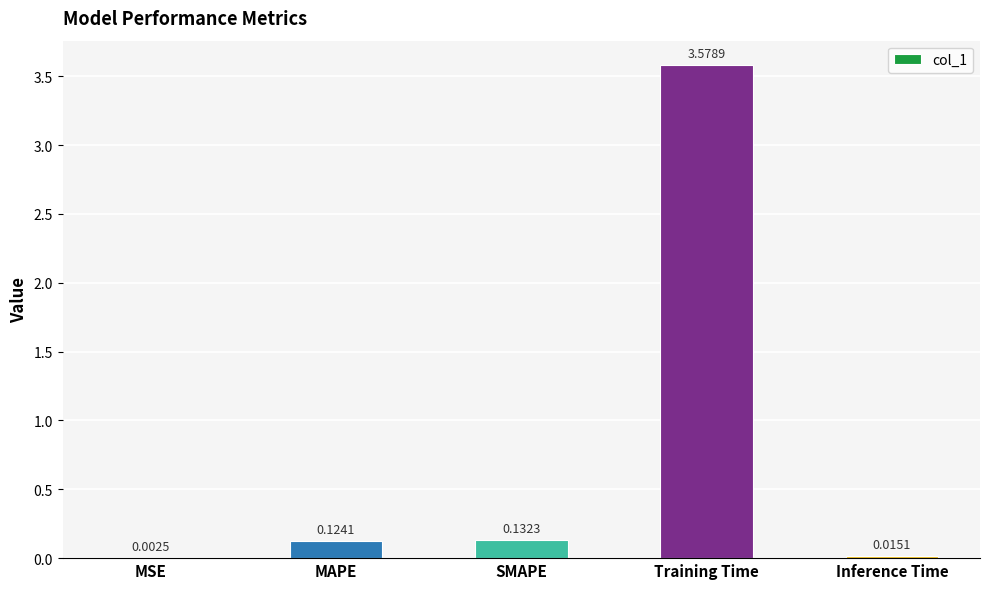

At which label is the value closest to 1?

SMAPE